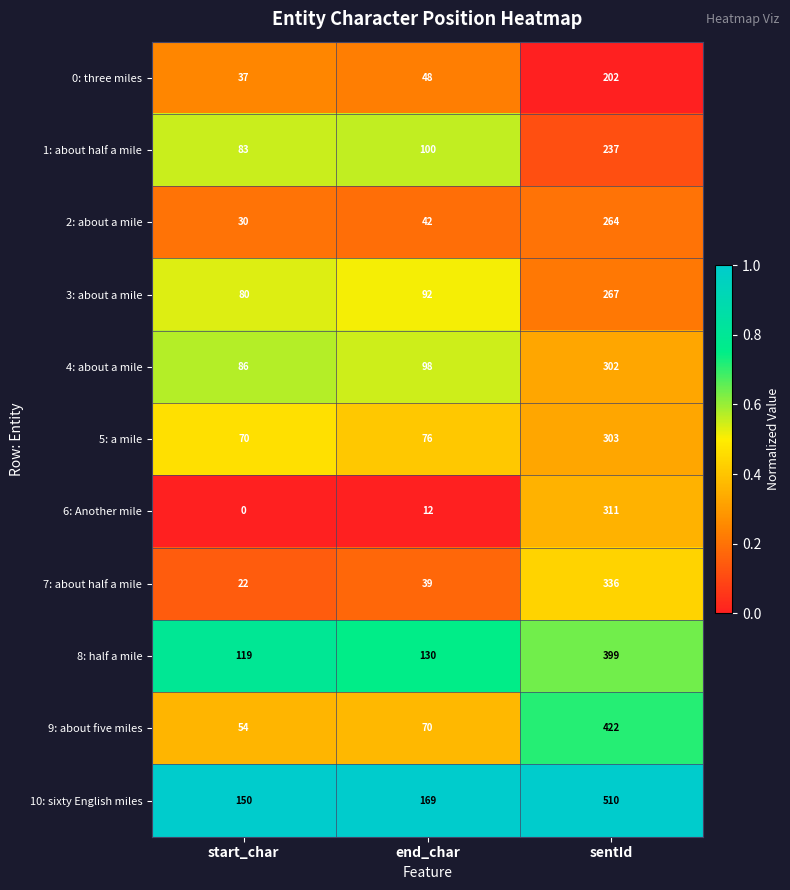

What is the difference between the highest and lowest values at end_char?

157